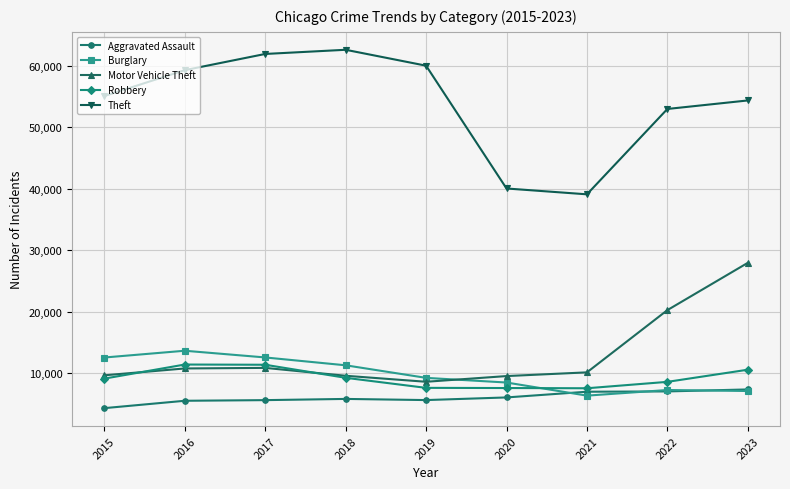

What is the sum of all Burglary values?

88431